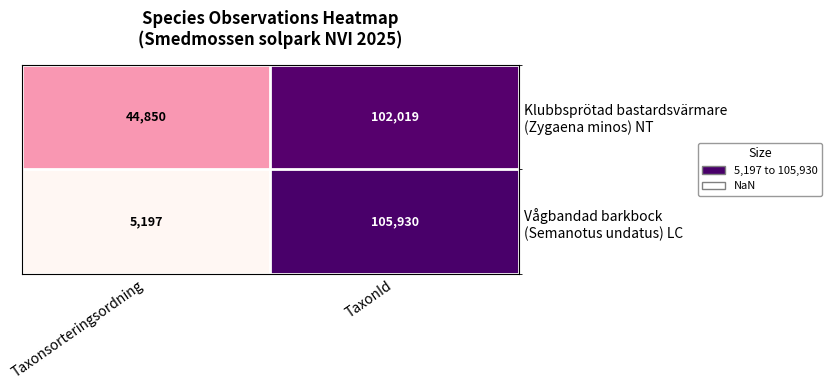

At which category is the sum across all series the highest?

TaxonId